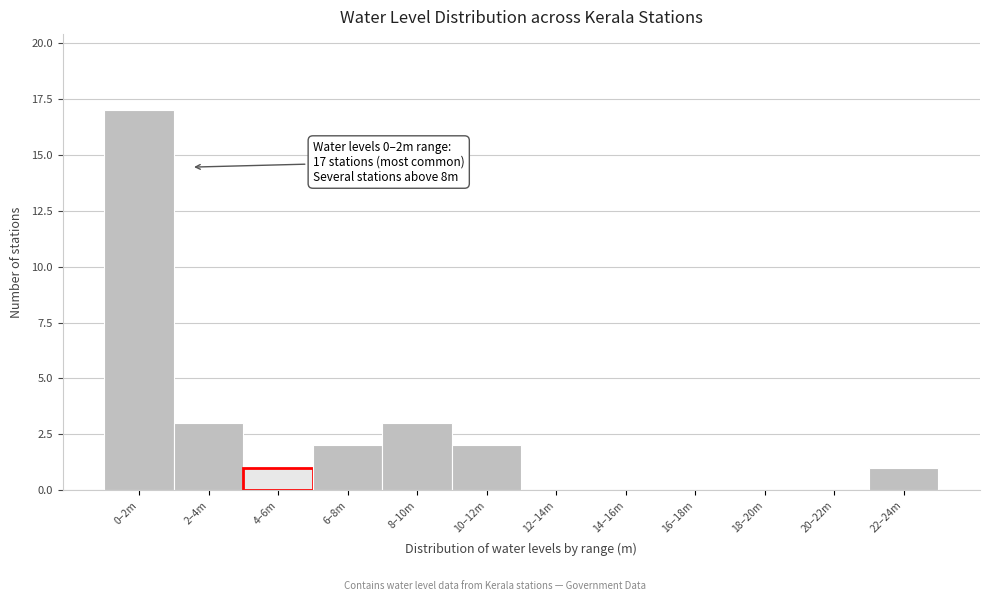

Reading left to right, what are all the values shown in this chart?

0–2m=17	2–4m=3	4–6m=1	6–8m=2	8–10m=3	10–12m=2	12–14m=0	14–16m=0	16–18m=0	18–20m=0	20–22m=0	22–24m=1